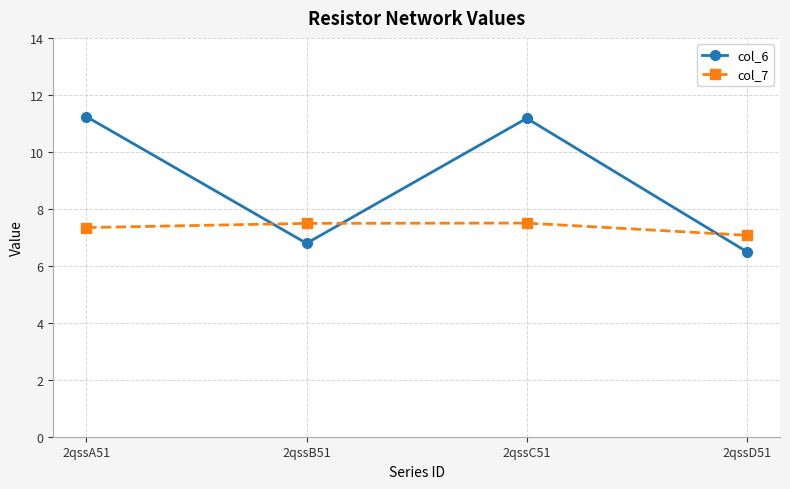

True or false: col_7 has more than 2 interior local peaks.

False